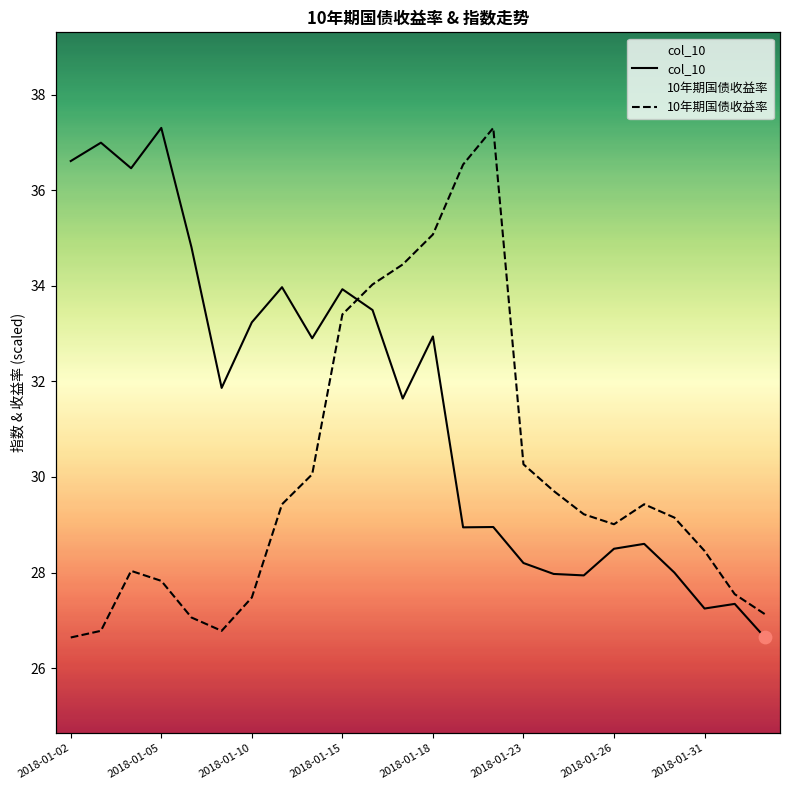

Is the value of col_10 at 2018-01-26 greater than the value of 10年期国债收益率 at 13?

No